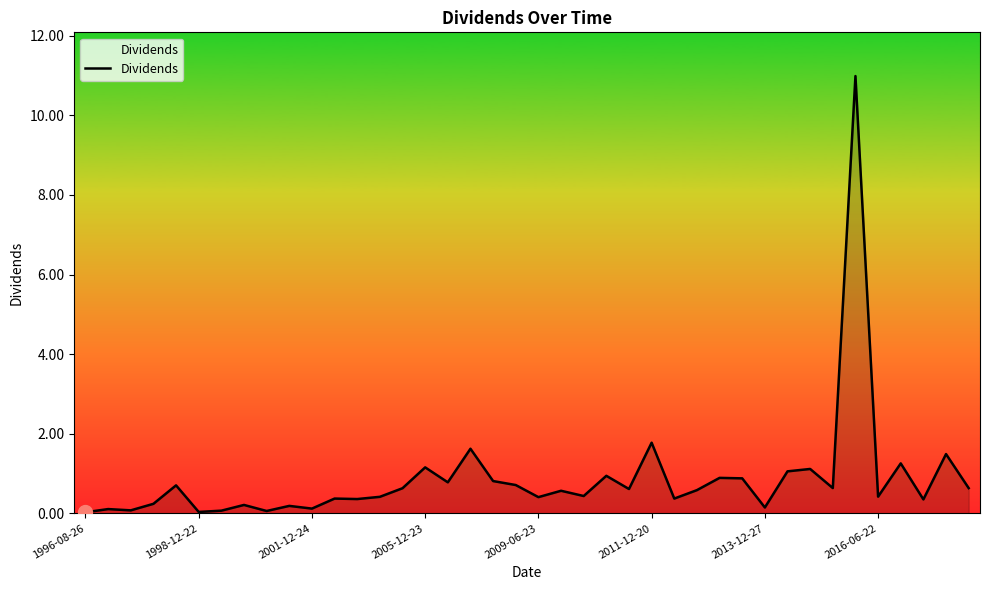

What is the greatest value displayed?

11.0